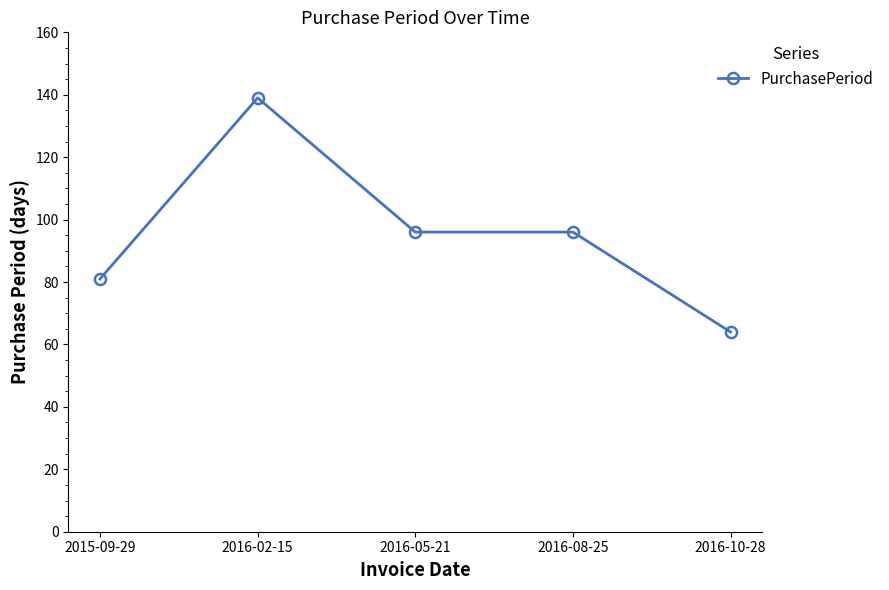

What is the smallest value displayed?

64